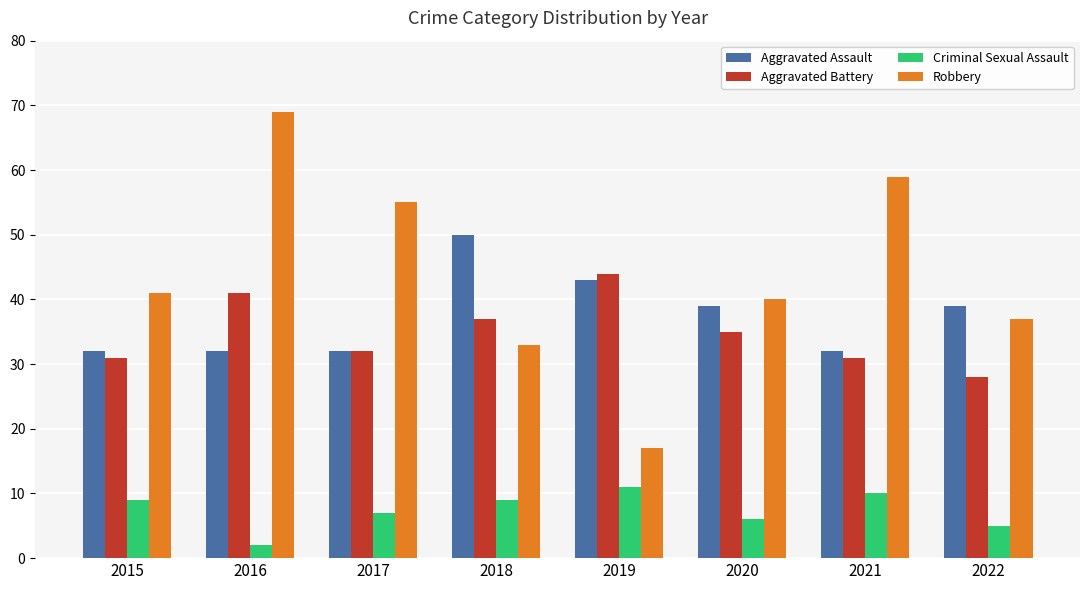

How many data points in Robbery are less than 41?

4